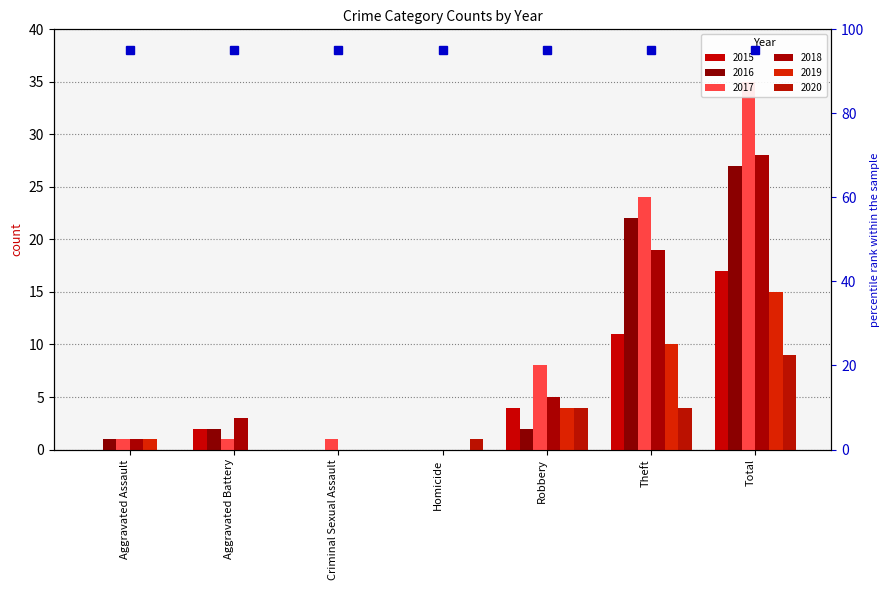

True or false: 2017 has a value of 13 at Robbery.

False